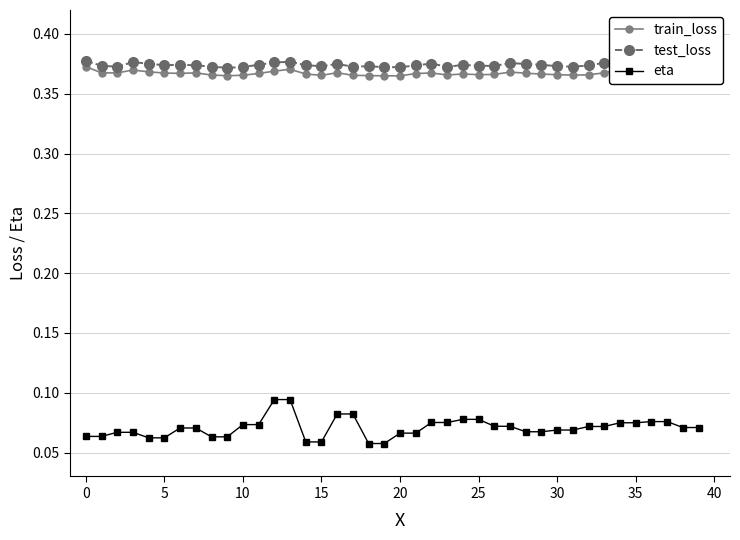

True or false: eta and test_loss cross at least once.

False